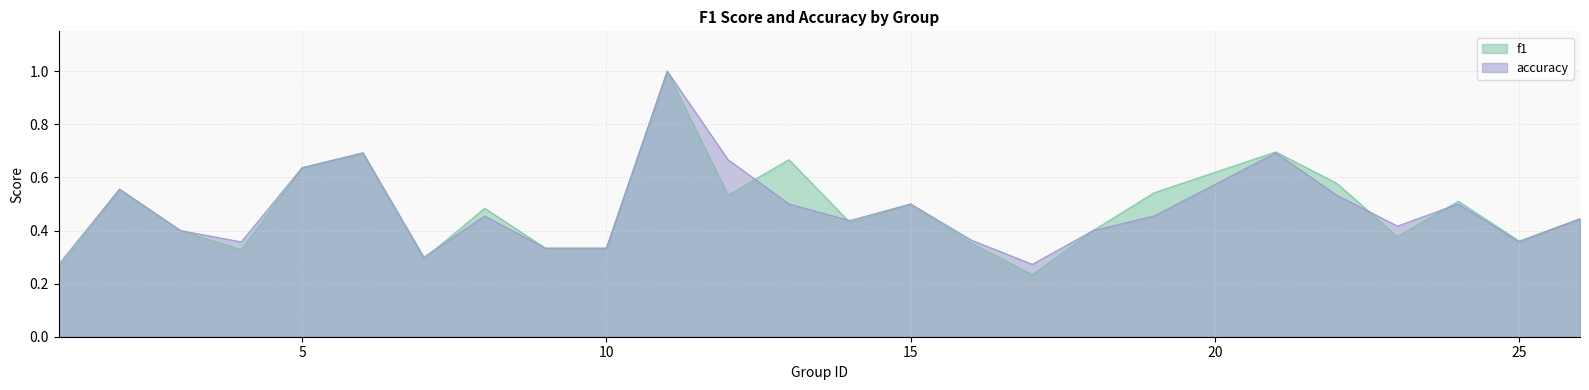

After their last crossing, which series has the higher values: f1 or accuracy?

f1